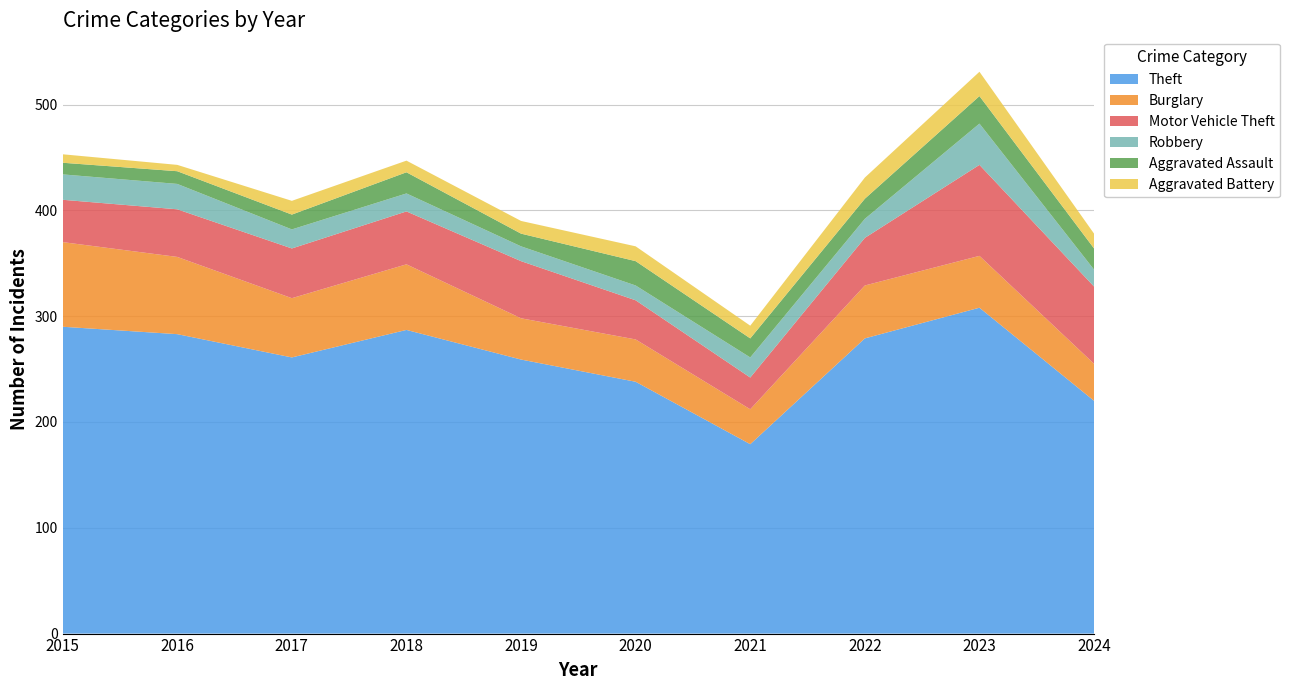

Reading right to left, extract all data points from this chart.

Theft: 2024=220	2023=308	2022=279	2021=179	2020=238	2019=259	2018=287	2017=261	2016=283	2015=290
Burglary: 2024=35	2023=49	2022=50	2021=33	2020=40	2019=39	2018=62	2017=56	2016=73	2015=80
Motor Vehicle Theft: 2024=73	2023=86	2022=45	2021=30	2020=37	2019=54	2018=50	2017=47	2016=45	2015=40
Robbery: 2024=16	2023=39	2022=18	2021=19	2020=14	2019=14	2018=17	2017=18	2016=24	2015=24
Aggravated Assault: 2024=20	2023=26	2022=19	2021=18	2020=23	2019=12	2018=20	2017=14	2016=12	2015=11
Aggravated Battery: 2024=14	2023=23	2022=20	2021=12	2020=14	2019=12	2018=11	2017=13	2016=6	2015=8